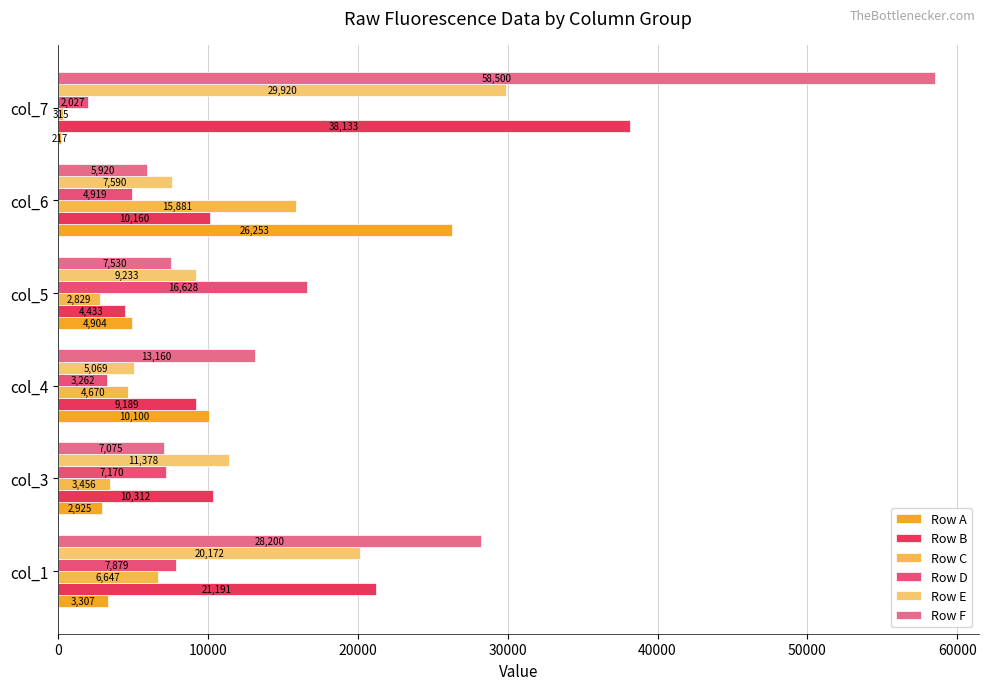

Reading left to right, extract all data points from this chart.

Row A: 3307	2925	10100	4904	26253	217
Row B: 21191	10312	9189	4433	10160	38133
Row C: 6647	3456	4670	2829	15881	315
Row D: 7879	7170	3262	16628	4919	2027
Row E: 20172	11378	5069	9233	7590	29920
Row F: 28200	7075	13160	7530	5920	58500